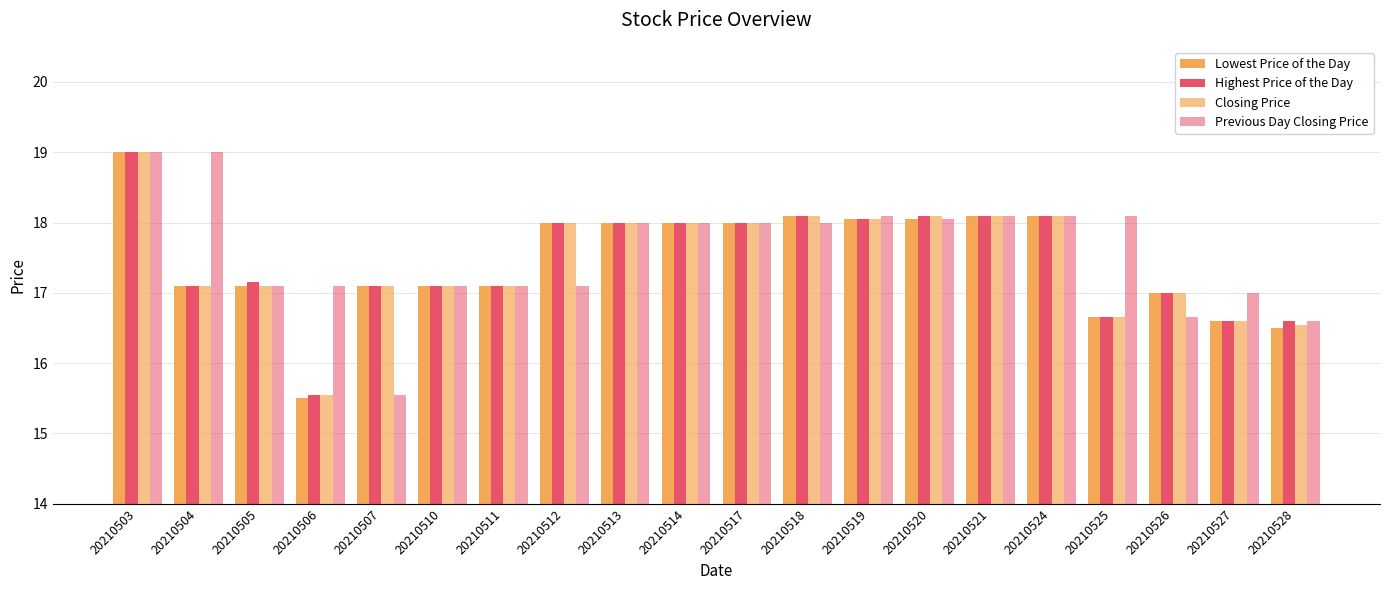

Read the Highest Price of the Day value at 20210514.

18.0